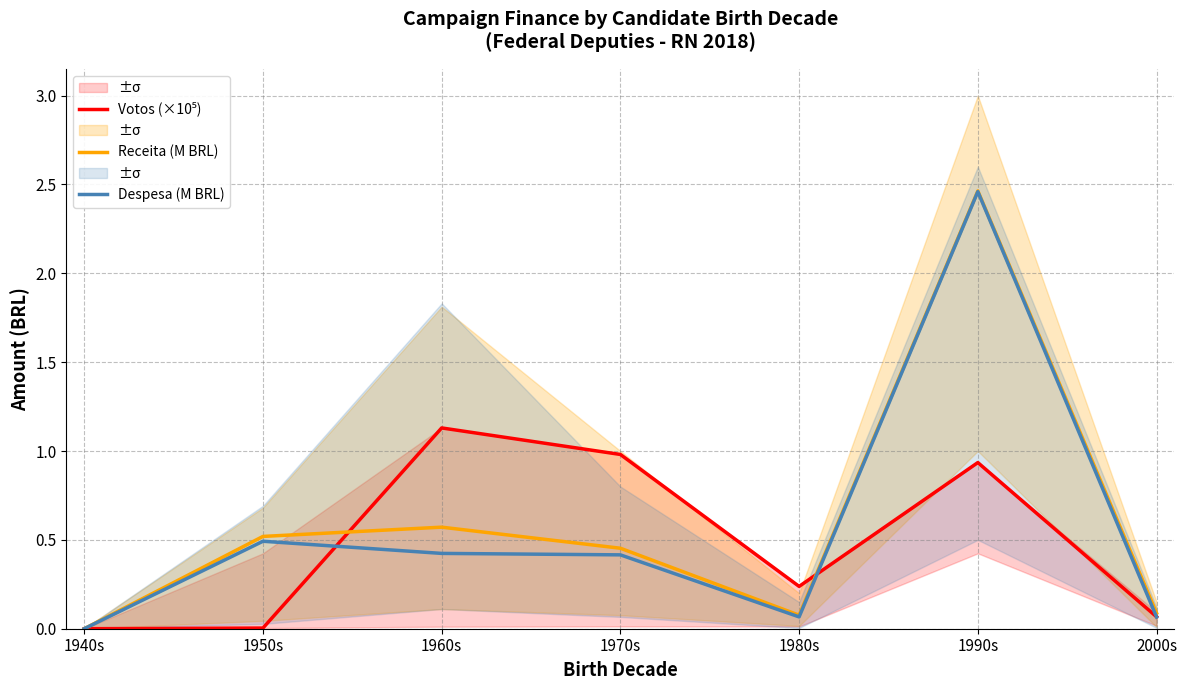

Reading right to left, extract all data points from this chart.

Votos (×10⁵): 0.1	0.9	0.2	1.0	1.1	0.0	0.0
Receita (M BRL): 0.1	2.5	0.1	0.5	0.6	0.5	0.0
Despesa (M BRL): 0.1	2.5	0.1	0.4	0.4	0.5	0.0